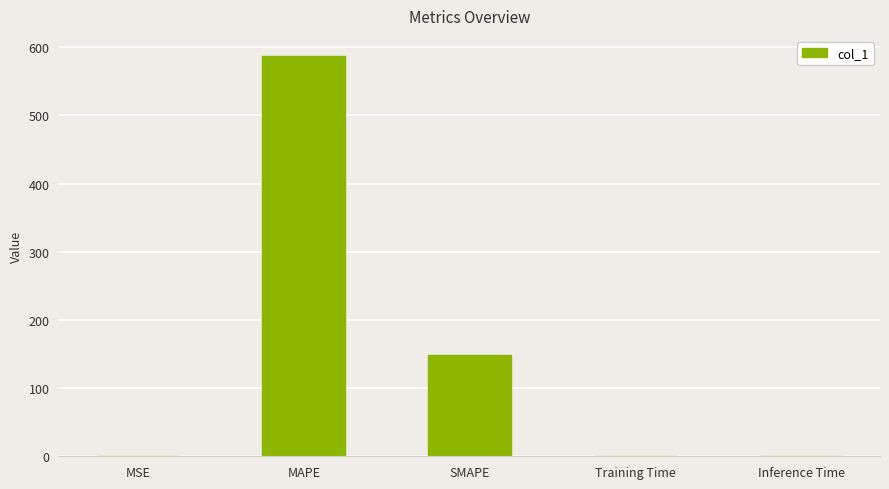

The value at Training Time is 0.0. True or false?

True